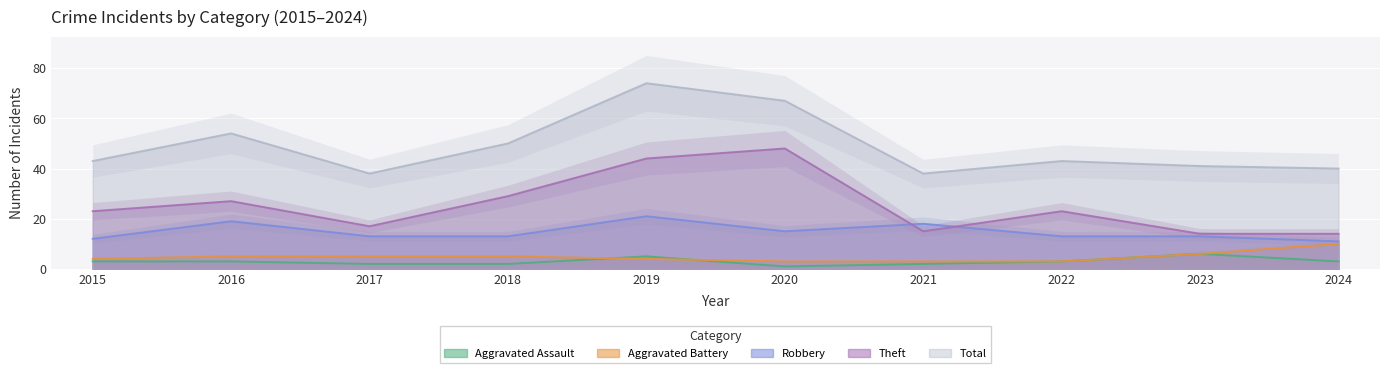

What are all the series names shown in the legend?

Aggravated Assault, Aggravated Battery, Robbery, Theft, Total